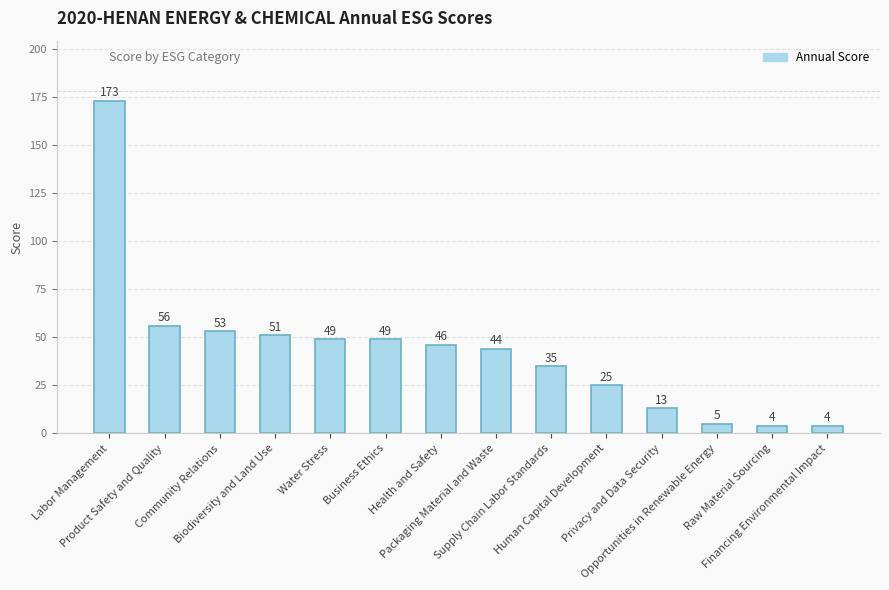

The value at Product Safety and Quality is 56. True or false?

True